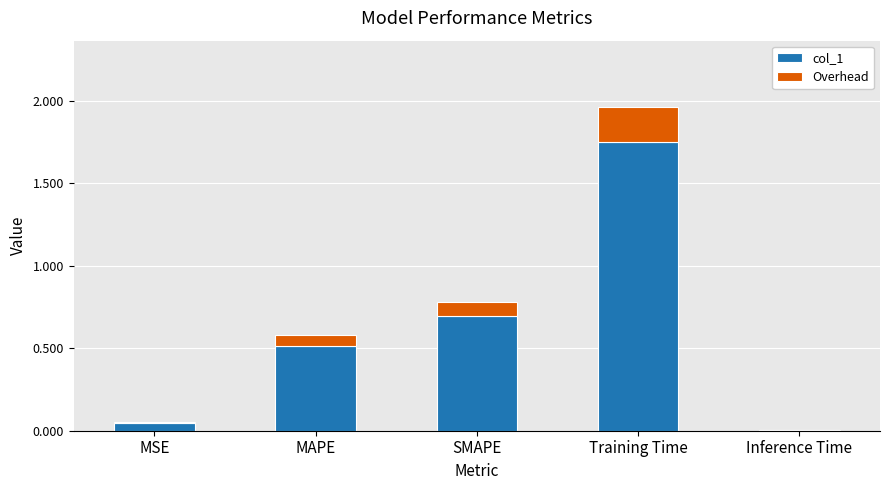

The value of col_1 at SMAPE is 0.7. True or false?

True